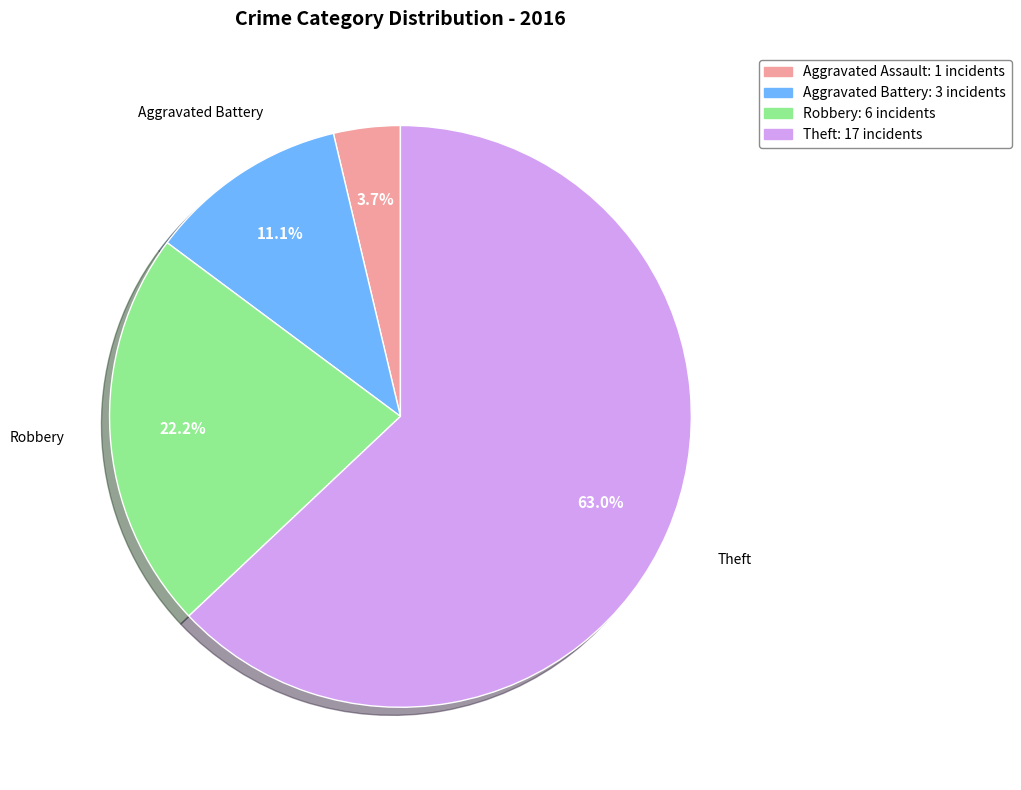

True or false: Aggravated Battery accounts for 11% of the total.

True